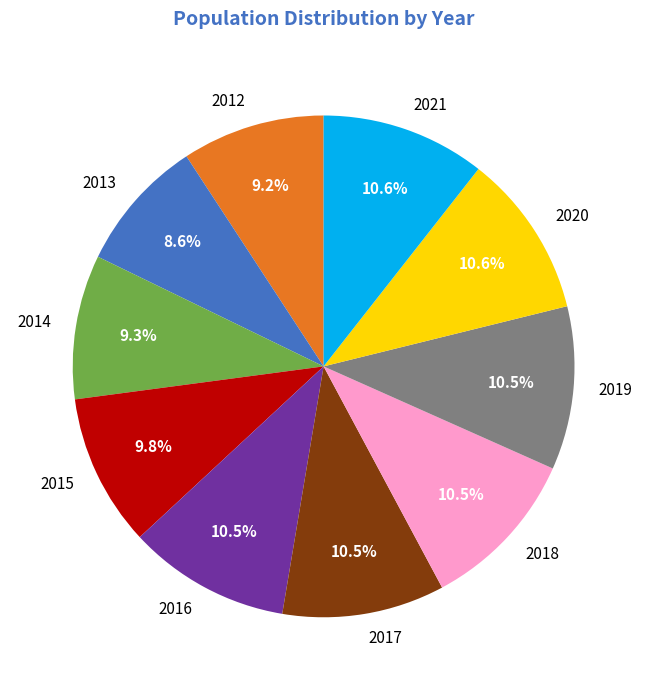

Is 2021 the majority of the pie?

No